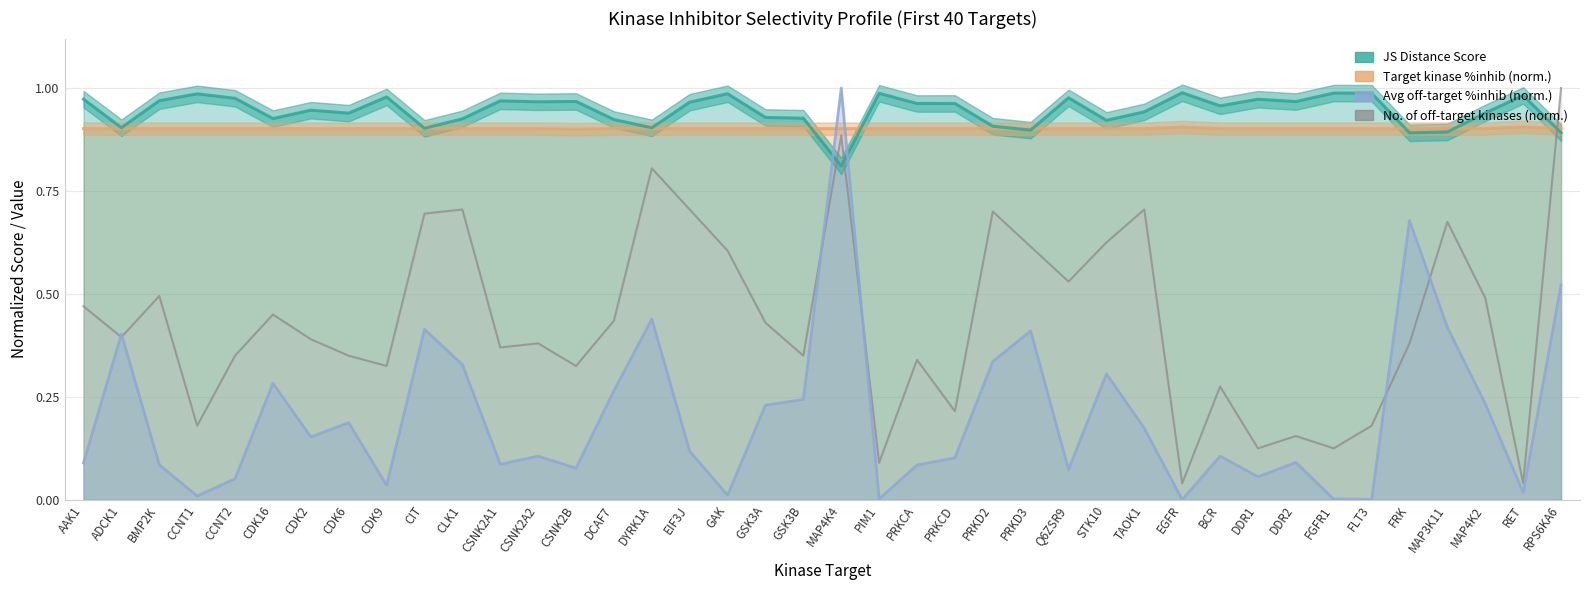

The value of Target kinase %inhib at CSNK2A2 is 1.4. True or false?

False